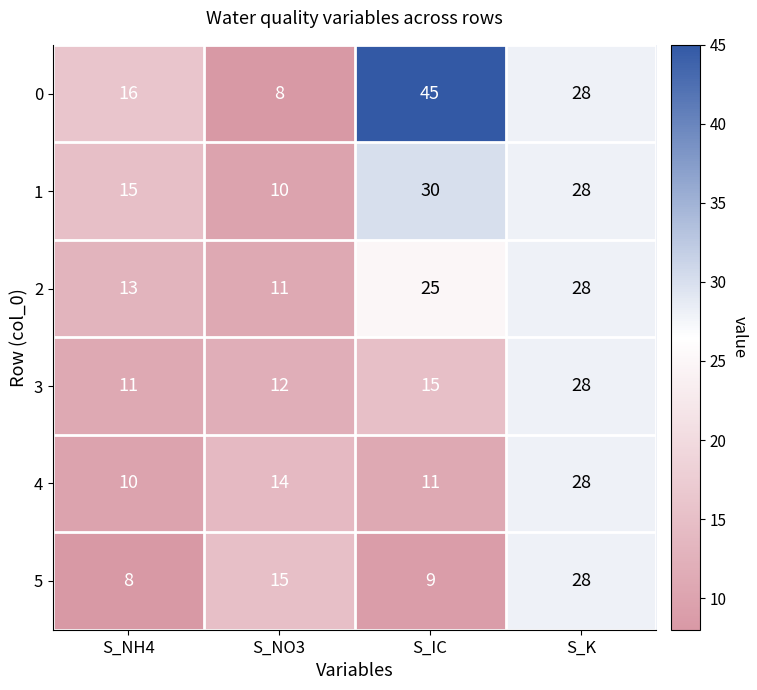

Read the 5 value at S_NH4.

8